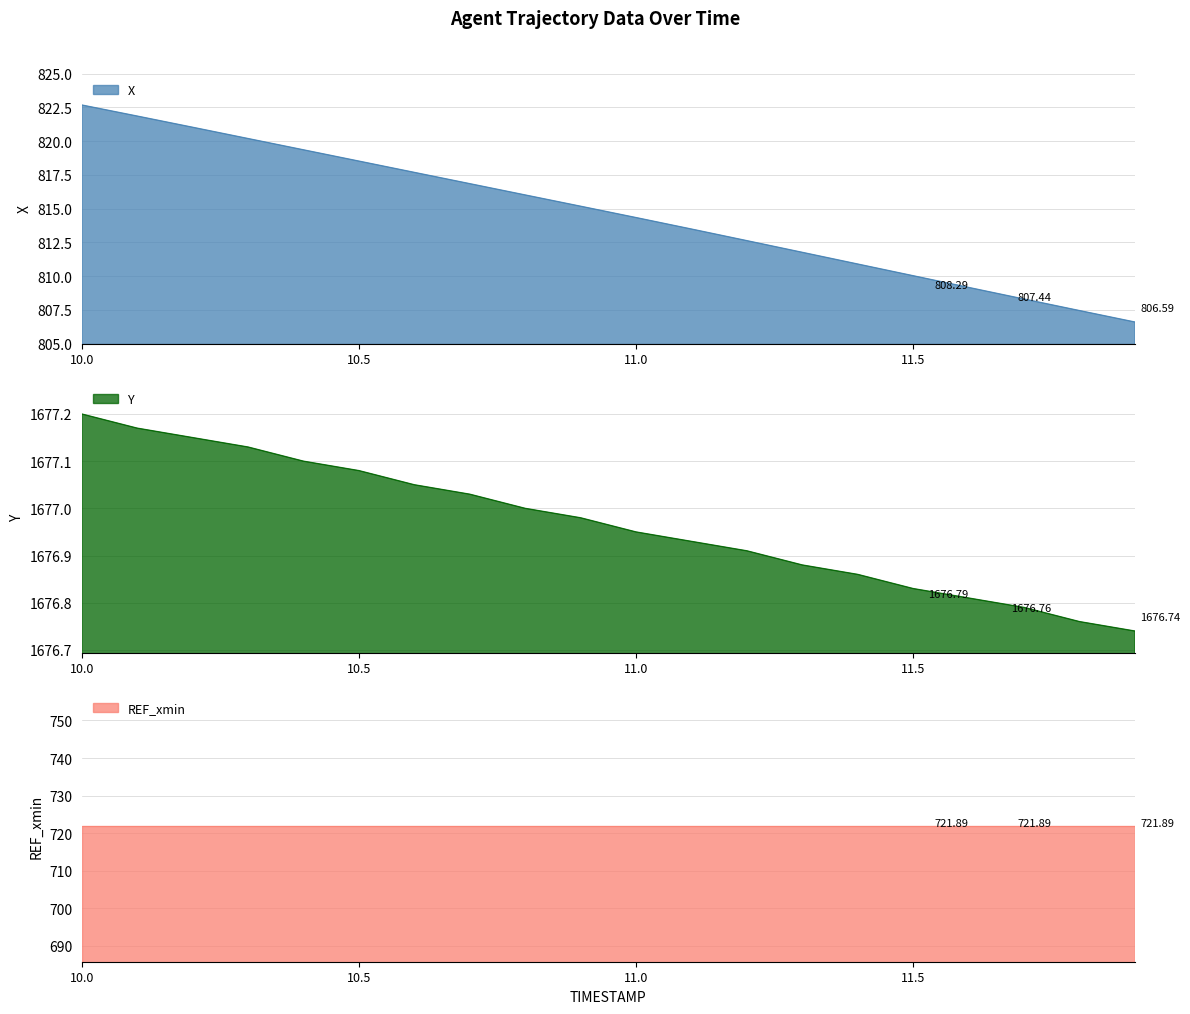

True or false: Y and X cross at least once.

False